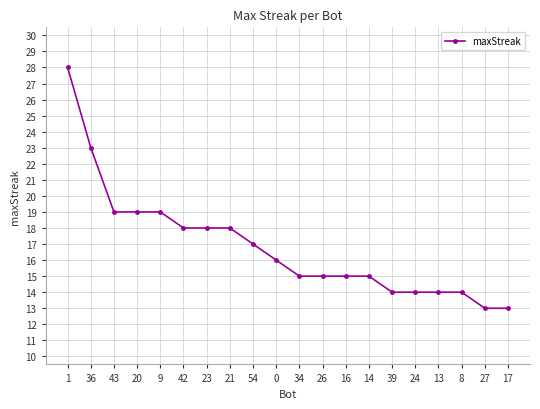

True or false: the data shows 14 at 24.

True